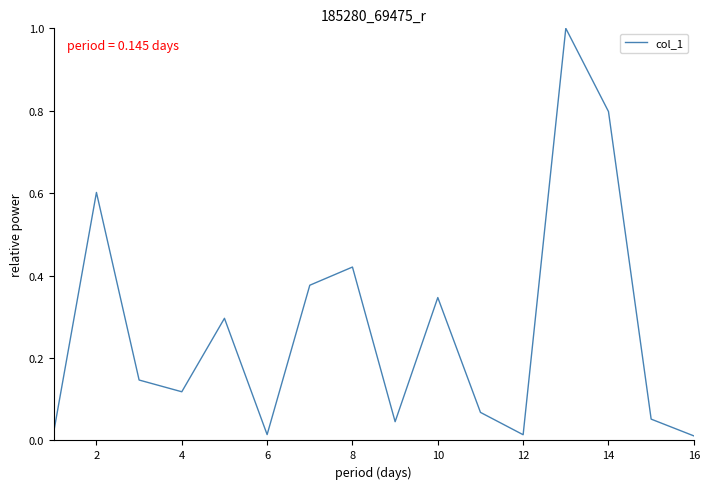

What is the difference between the maximum and minimum values?

1.0